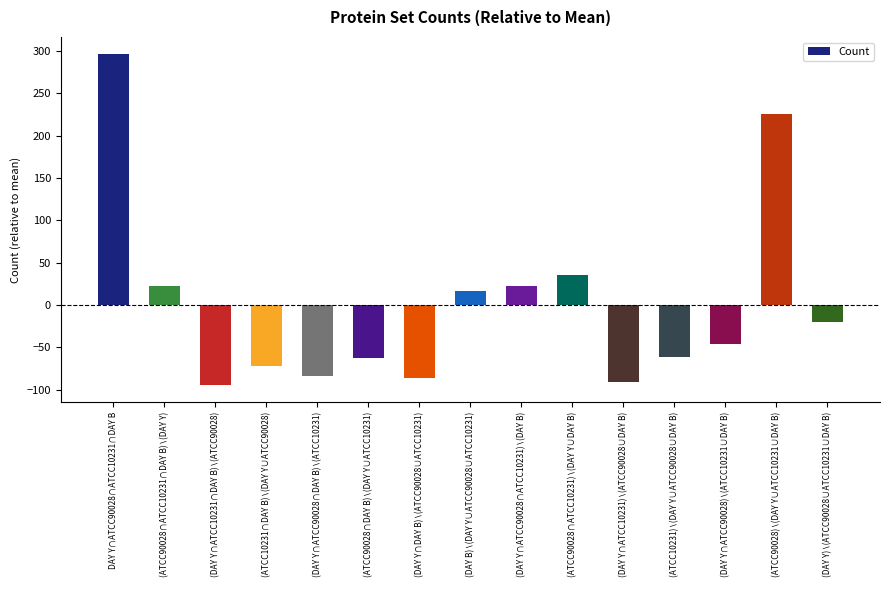

What is the value of the 15th bar from the left?

-20.1